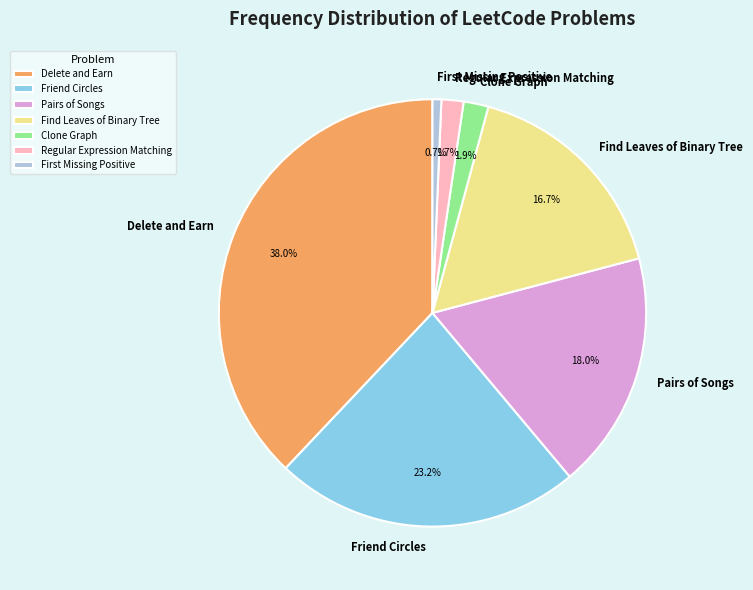

To the nearest percent, what is the difference between the Delete and Earn and Regular Expression Matching slice percentages?

36%